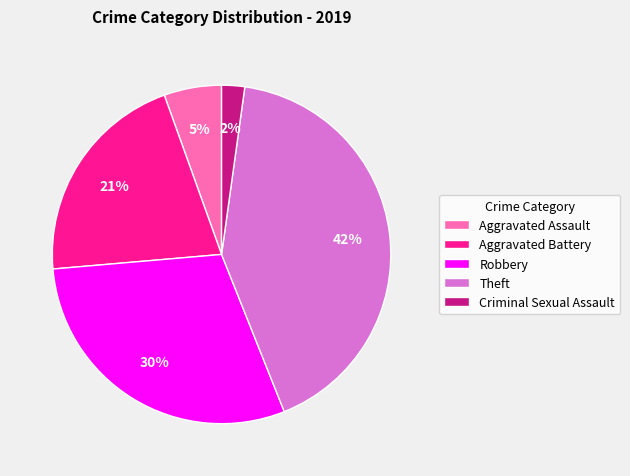

Is there any slice that represents more than half of the pie?

No